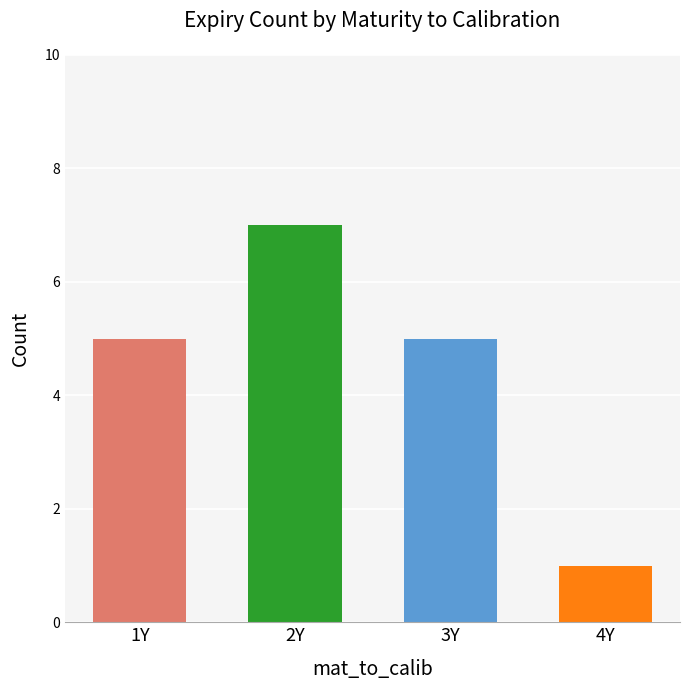

What is the label of the 2nd bar from the left?

2Y